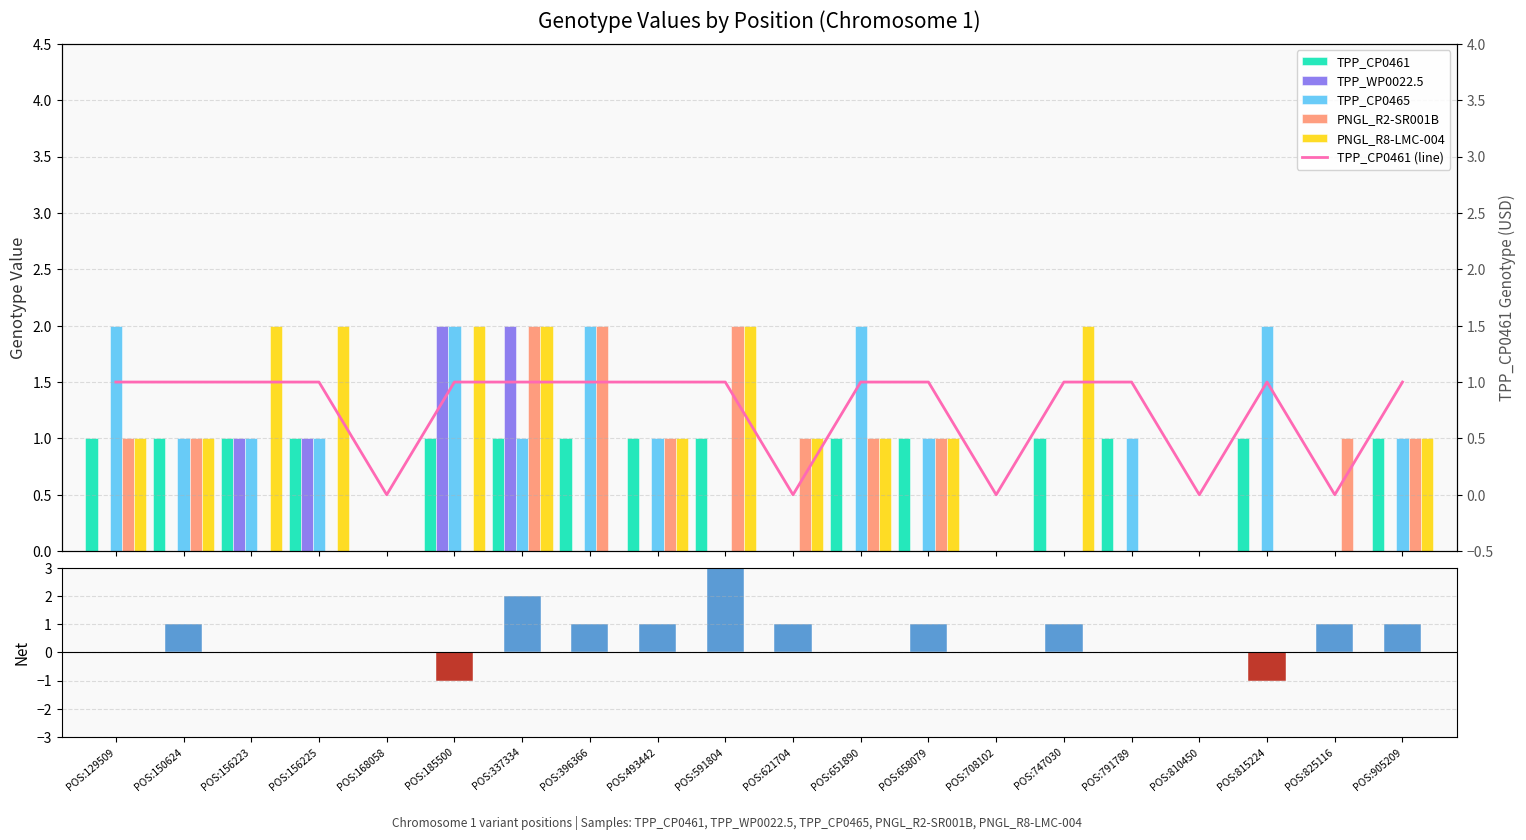

How many values in TPP_CP0461 are above zero?

15